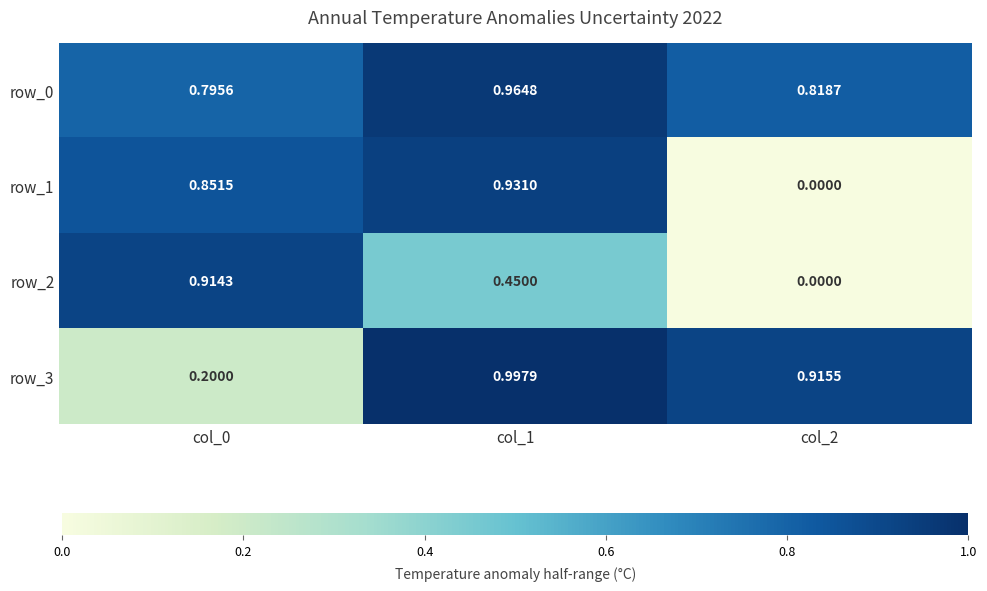

Is the value of row_0 at col_0 greater than the value of row_3 at col_2?

No